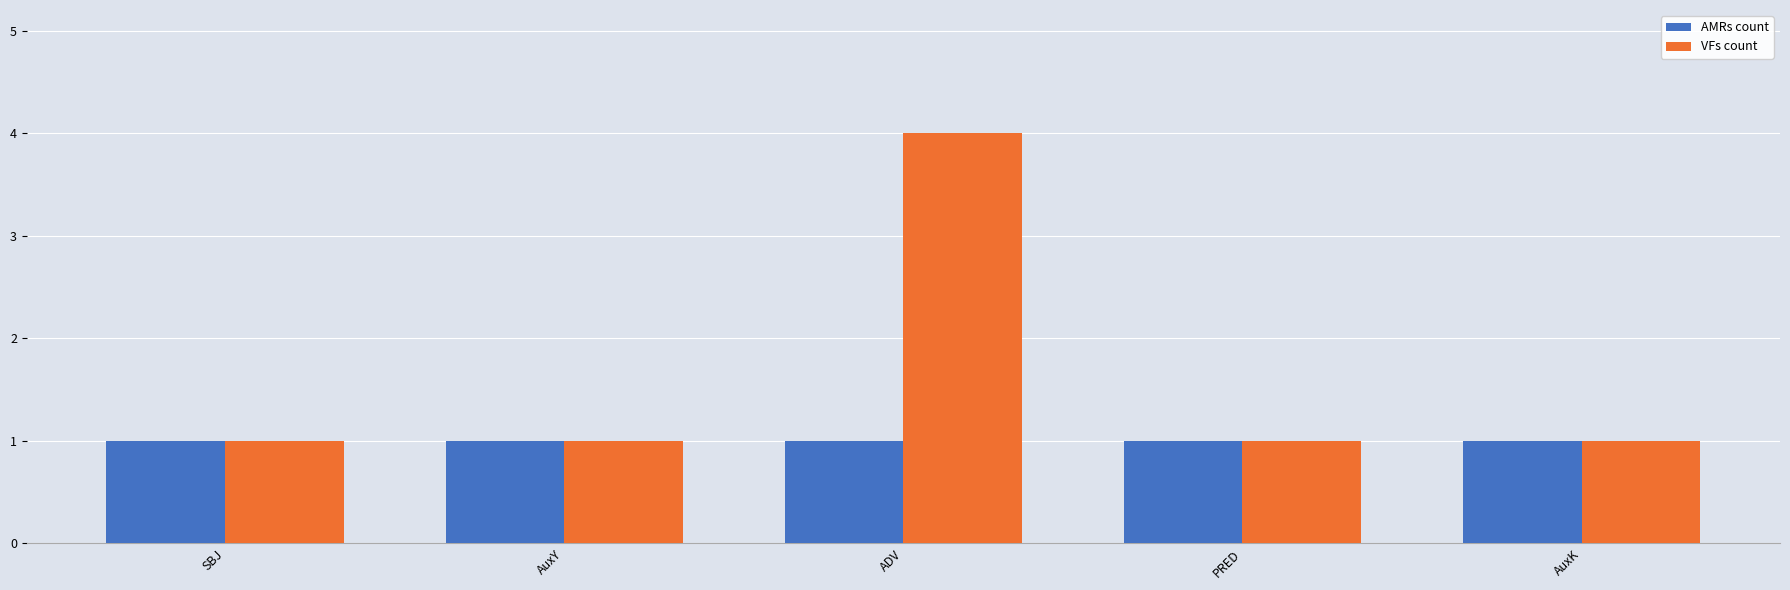

Reading right to left, transcribe all the data shown in this chart.

AMRs count: 1	1	1	1	1
VFs count: 1	1	4	1	1